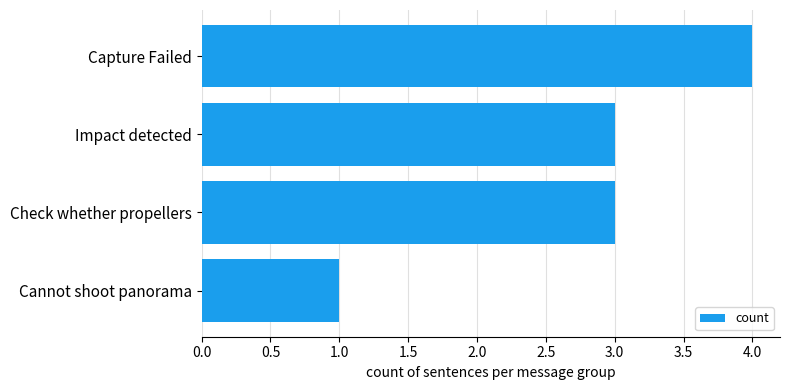

How many data points does each series have?

4